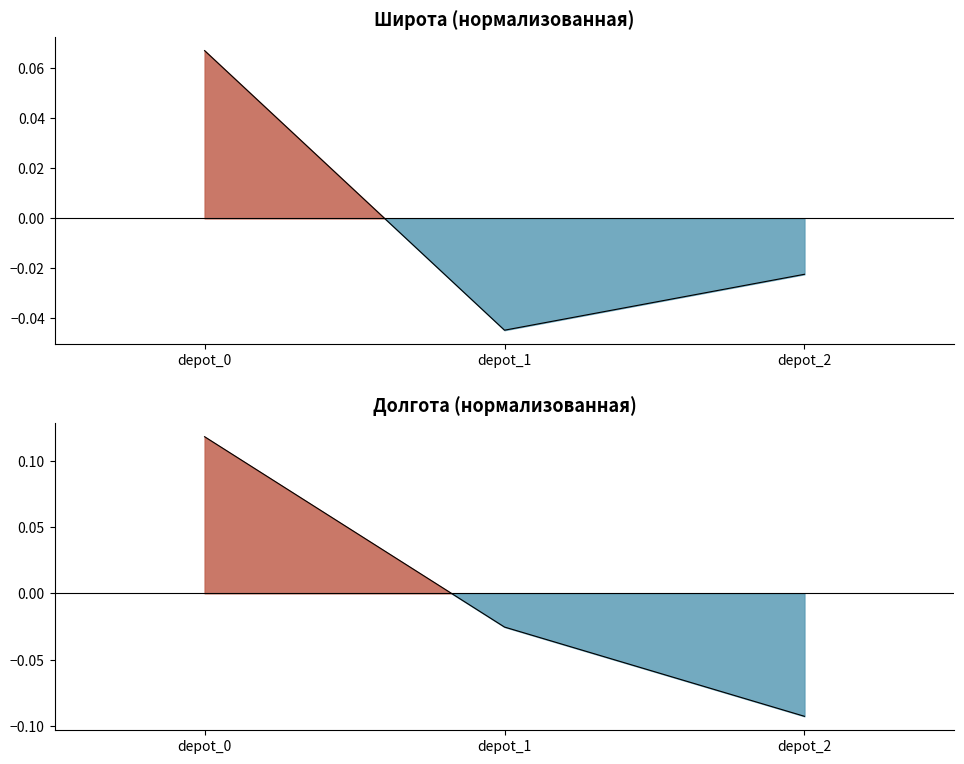

Which series has the largest range (max minus min)?

Долгота